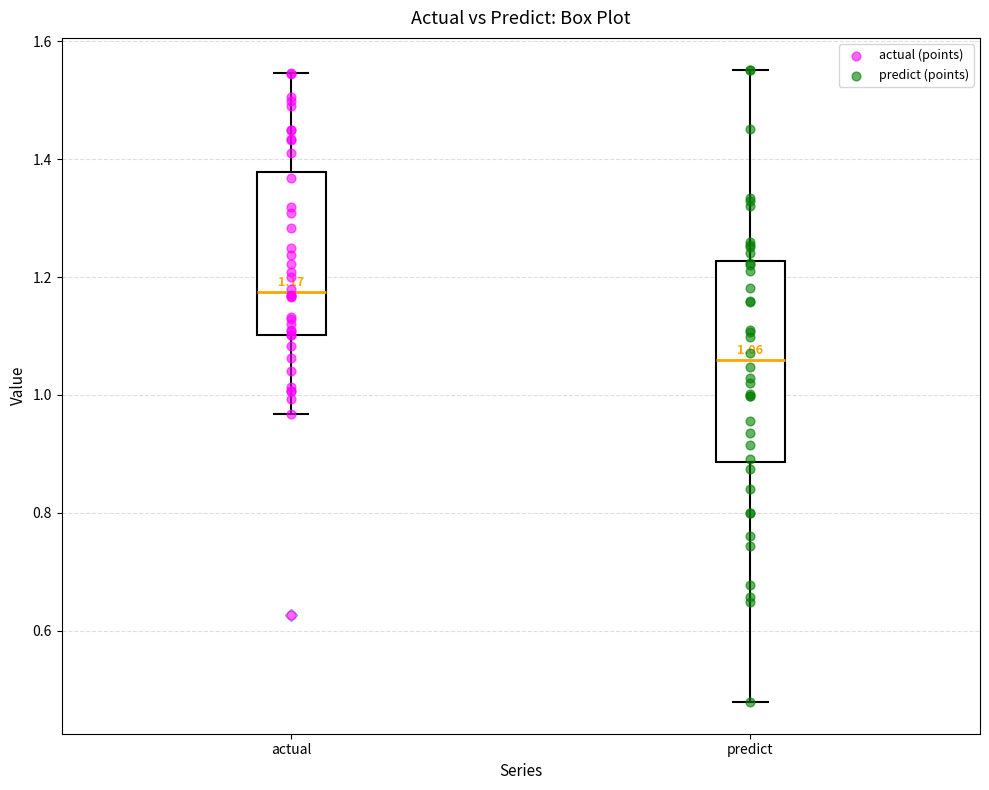

Which box's median line is the highest?

actual